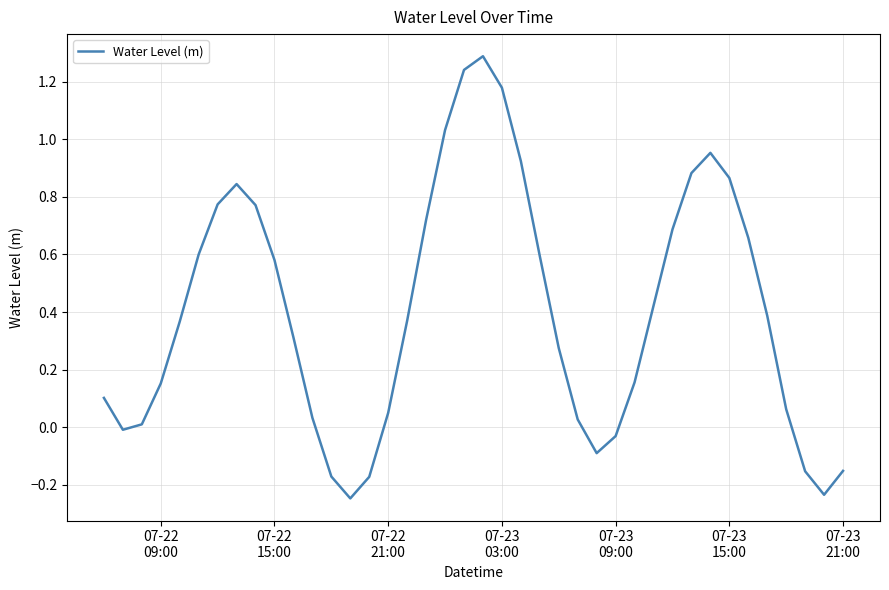

What is the maximum value shown in the chart?

1.3